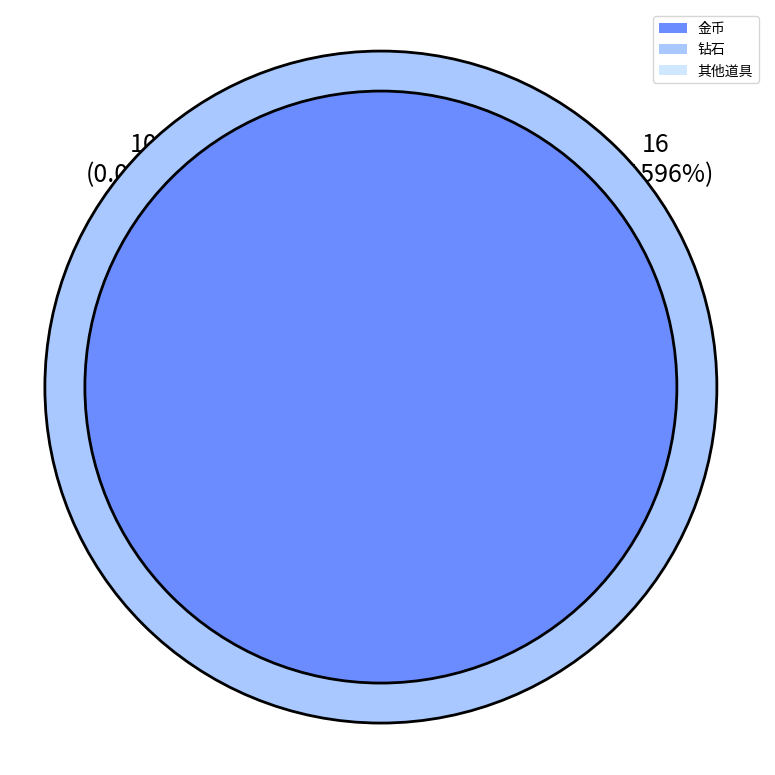

Which category has the biggest portion of the pie?

金币